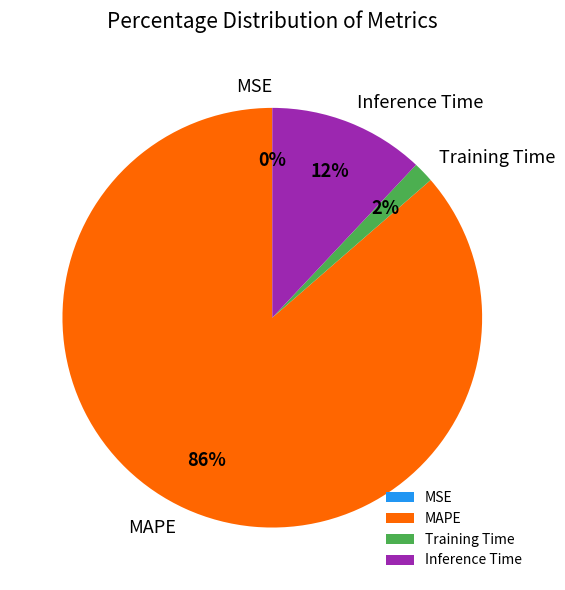

Is there a majority slice in this chart?

Yes